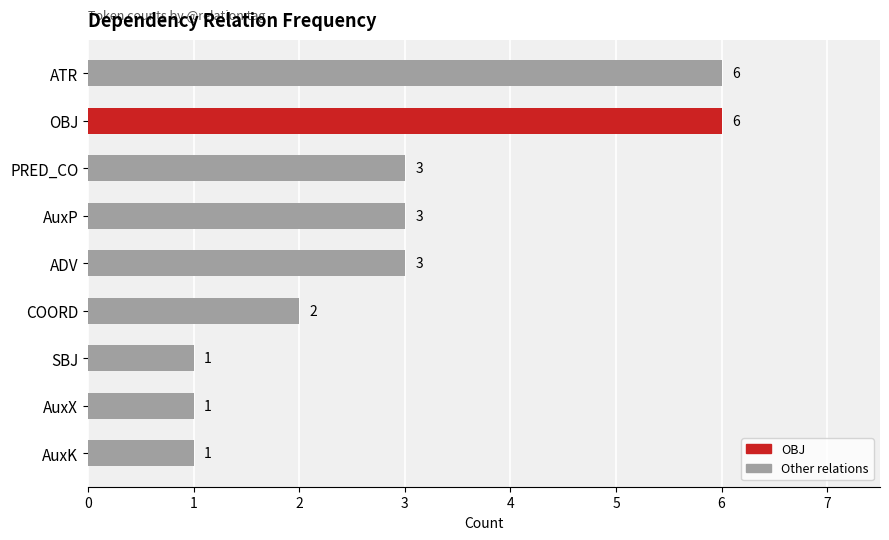

What is the smallest value displayed?

1